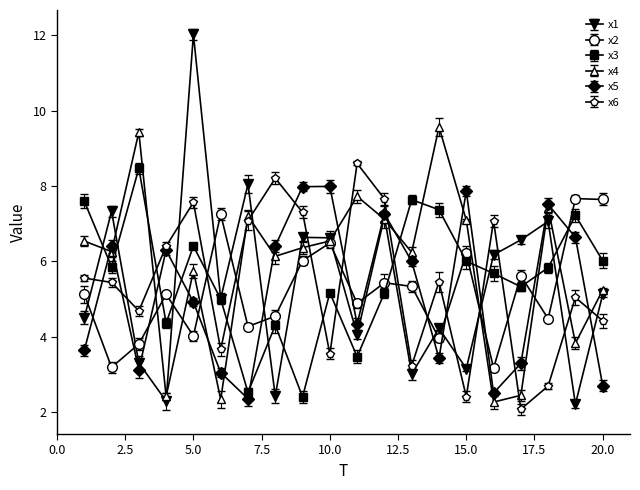

True or false: x3 has more than 2 interior local peaks.

True